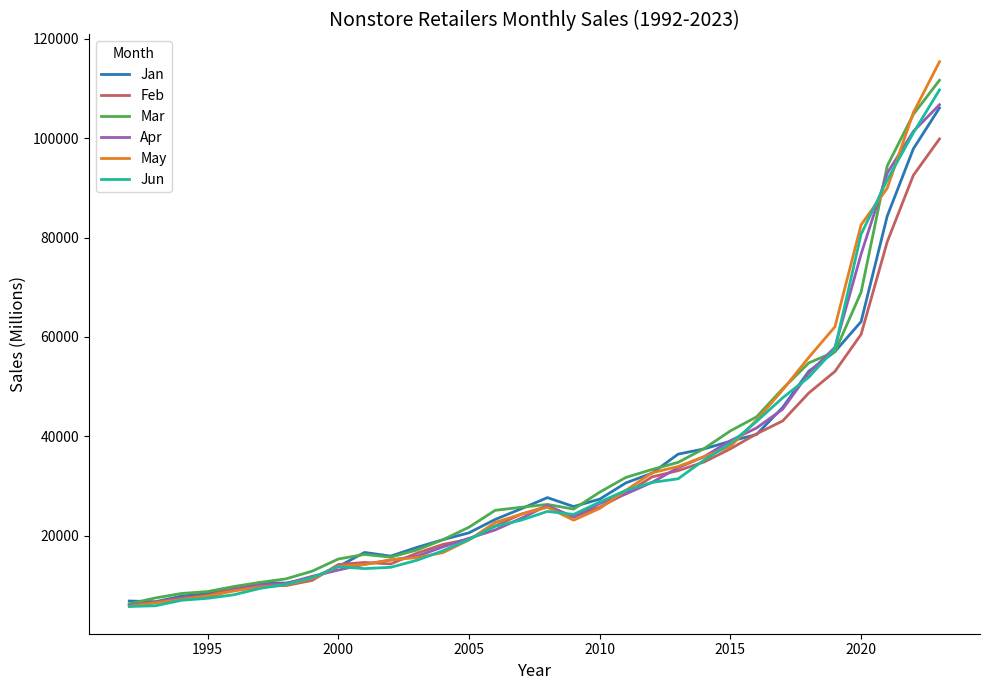

Which series has the largest range (max minus min)?

May